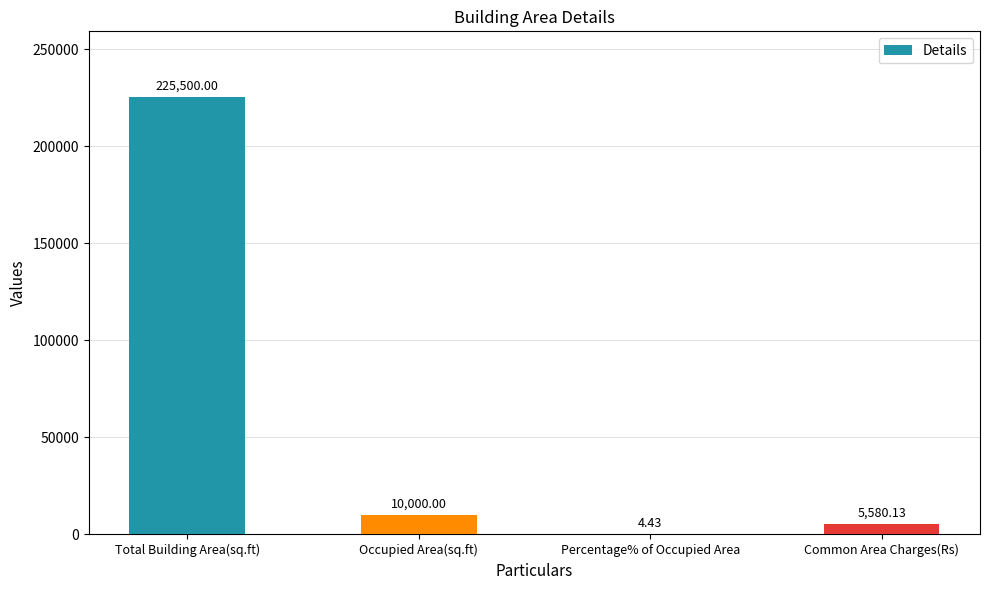

What is the sum of the values at Common Area Charges(Rs) and Occupied Area(sq.ft)?

15580.1